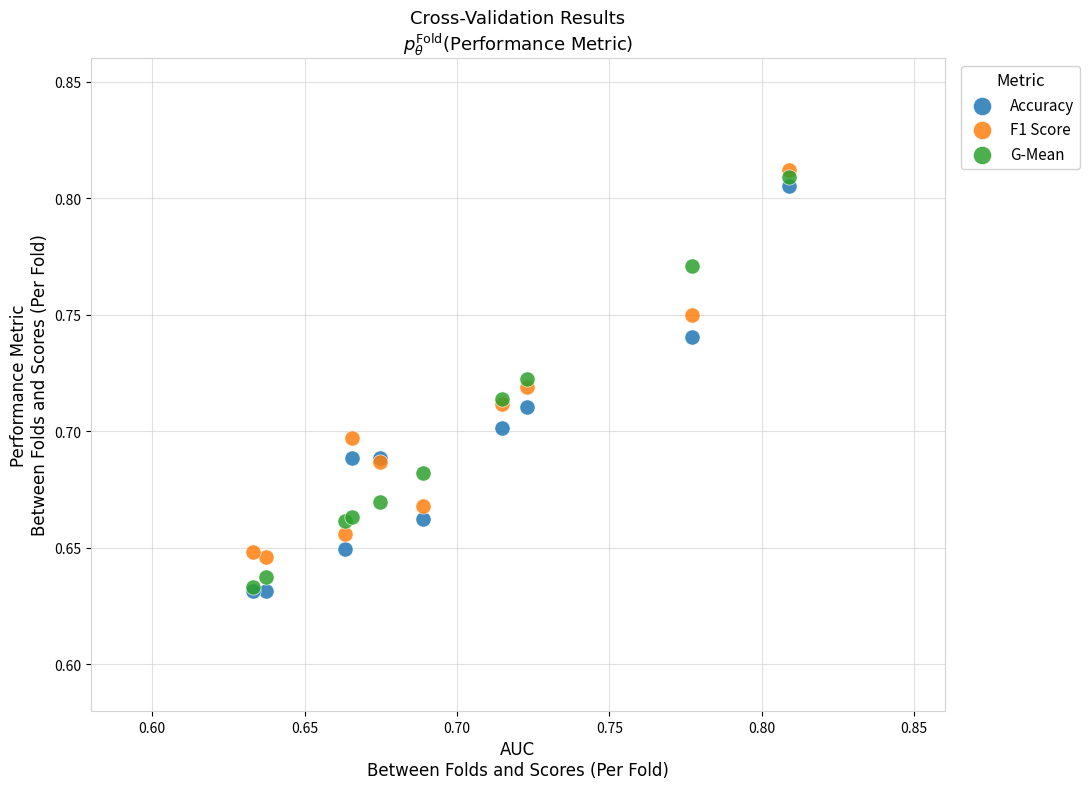

What are all the series names shown in the legend?

Accuracy, F1 Score, G-Mean